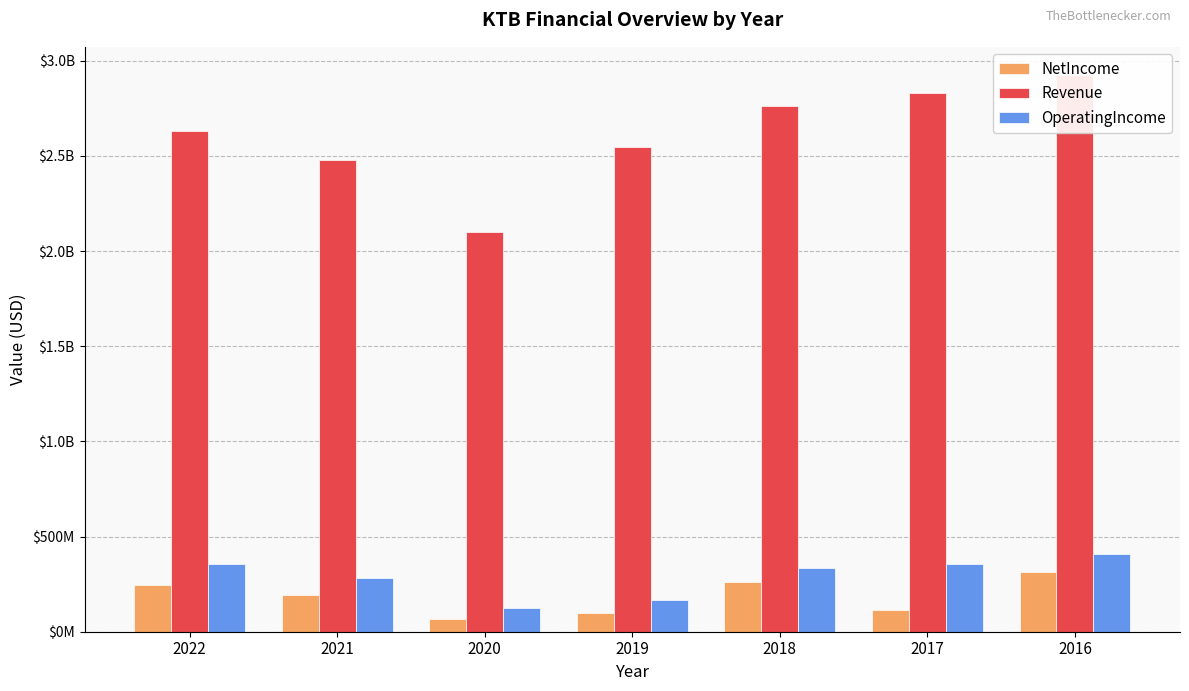

At which category is the sum across all series the highest?

2016